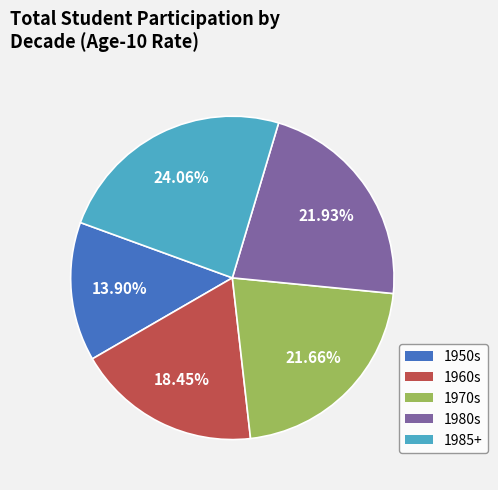

Does any single category account for the majority?

No